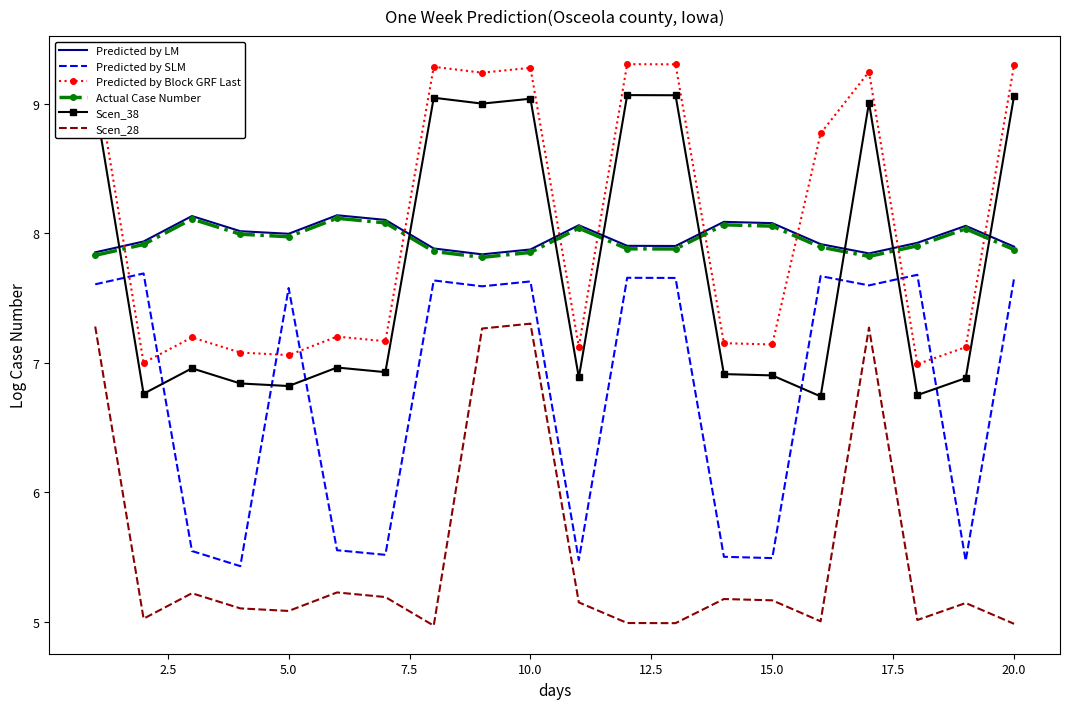

In Predicted by Block GRF Last, how many points are higher than both neighbors (excluding endpoints)?

6